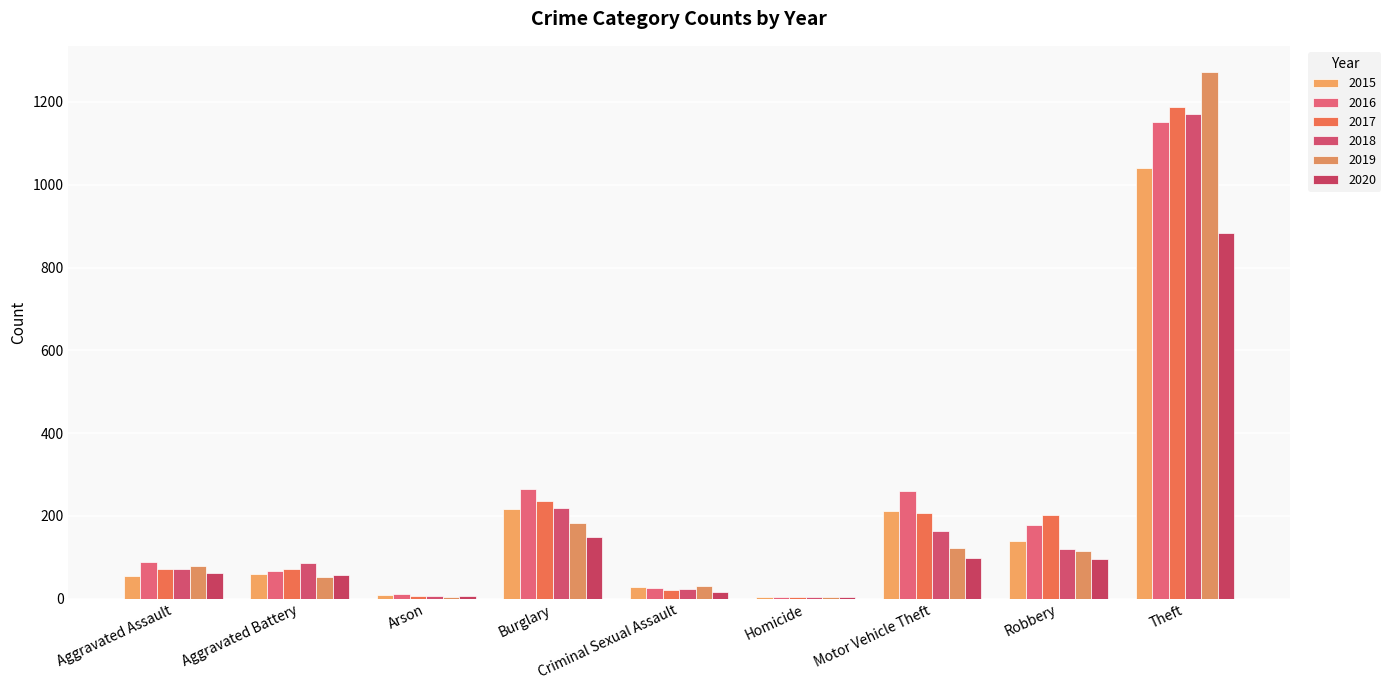

Count the number of data series in this chart.

6